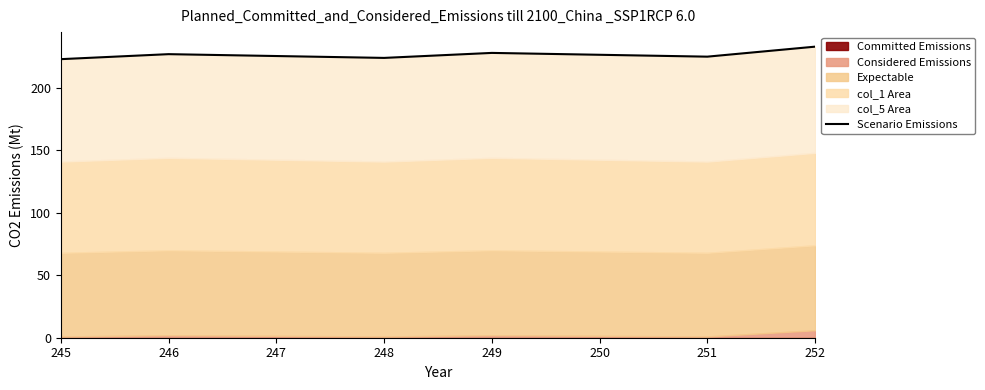

Which label corresponds to the smallest value in the chart?

245